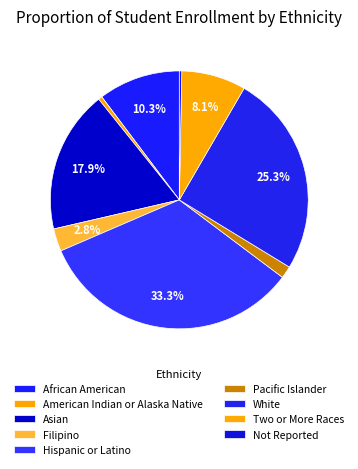

To the nearest percent, what is the combined percentage of Asian and Not Reported?

18%